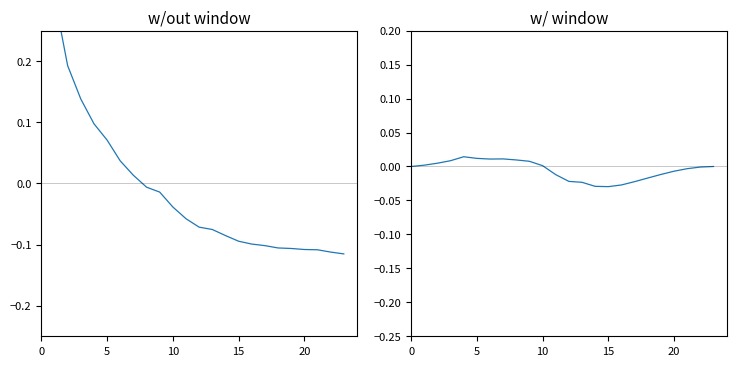

What is the greatest value displayed?

0.4